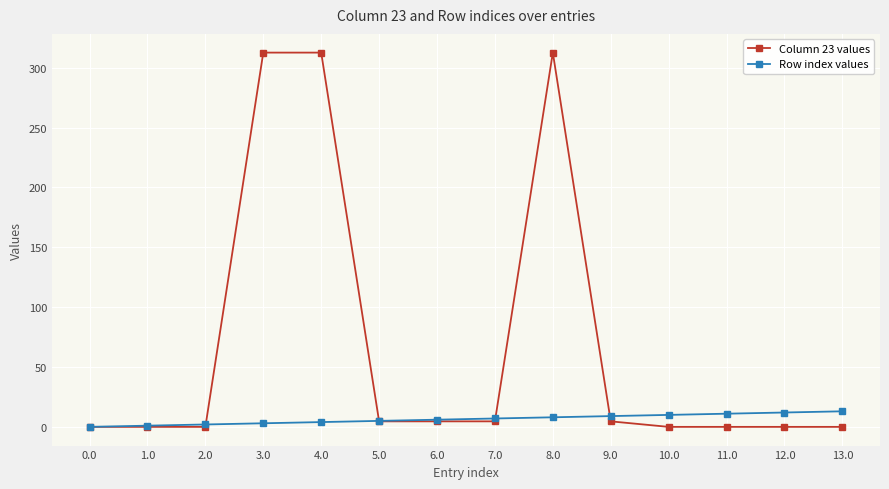

What position from the left is 4.0?

5